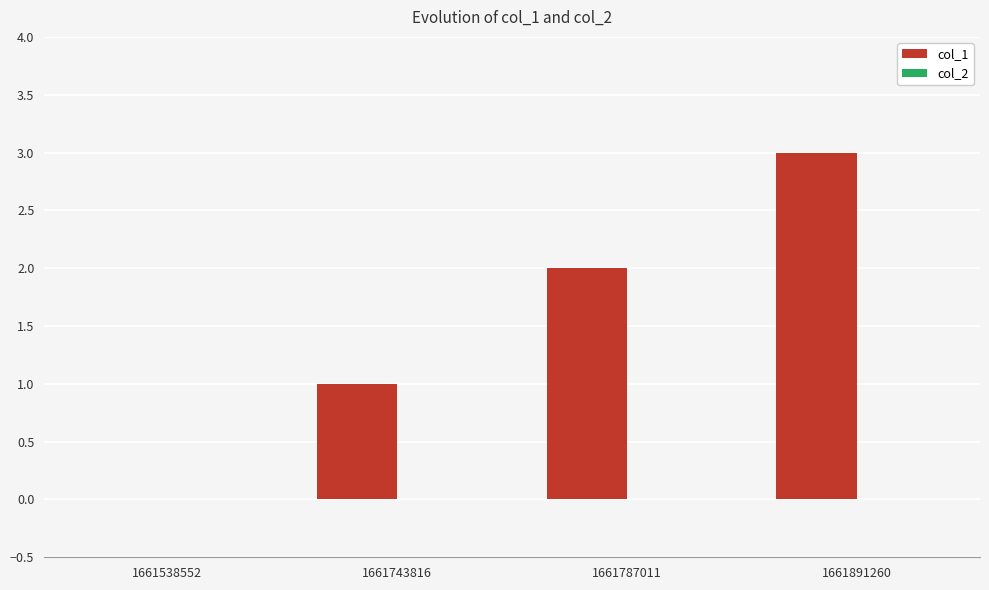

What is the change in value from 1661787011 to 1661891260?

+1